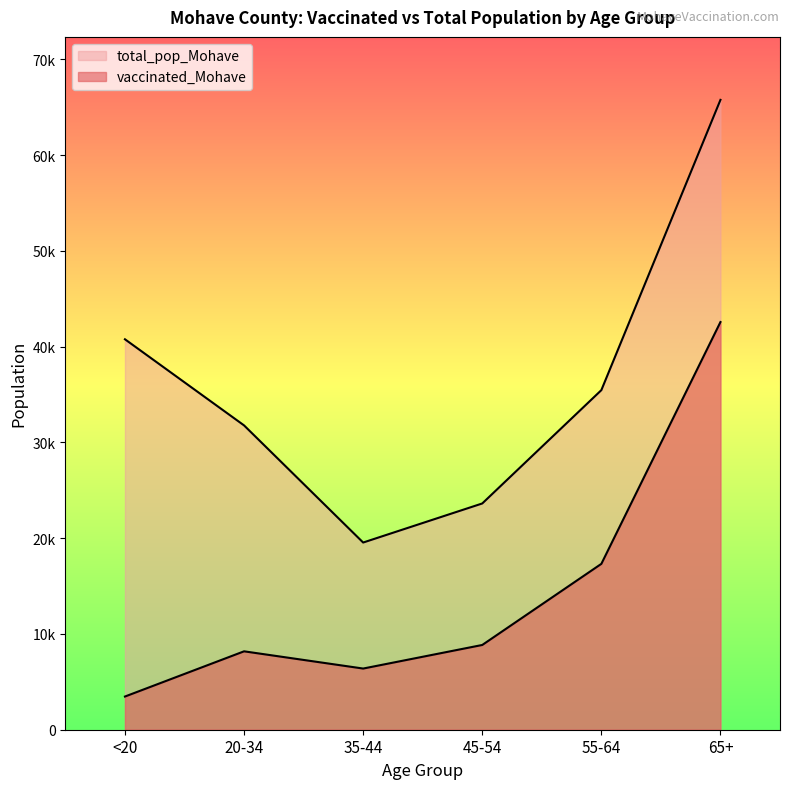

How many data points in total_pop_Mohave are less than 35466?

3